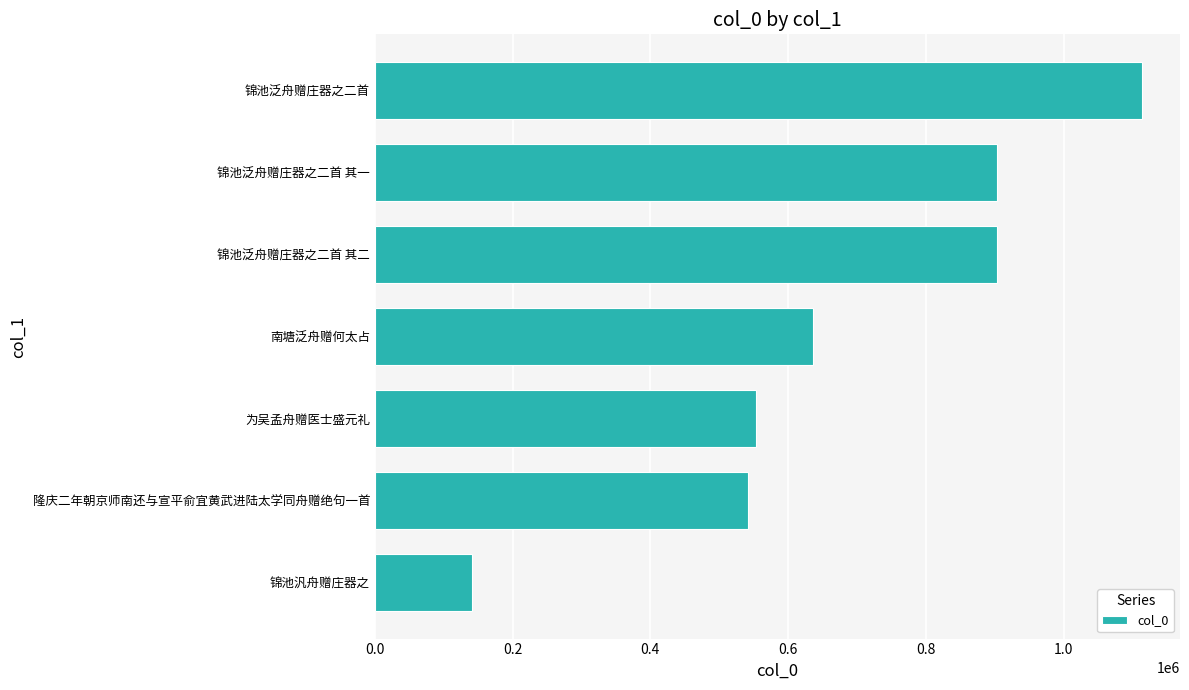

What is the difference between the second highest and minimum values?

762410